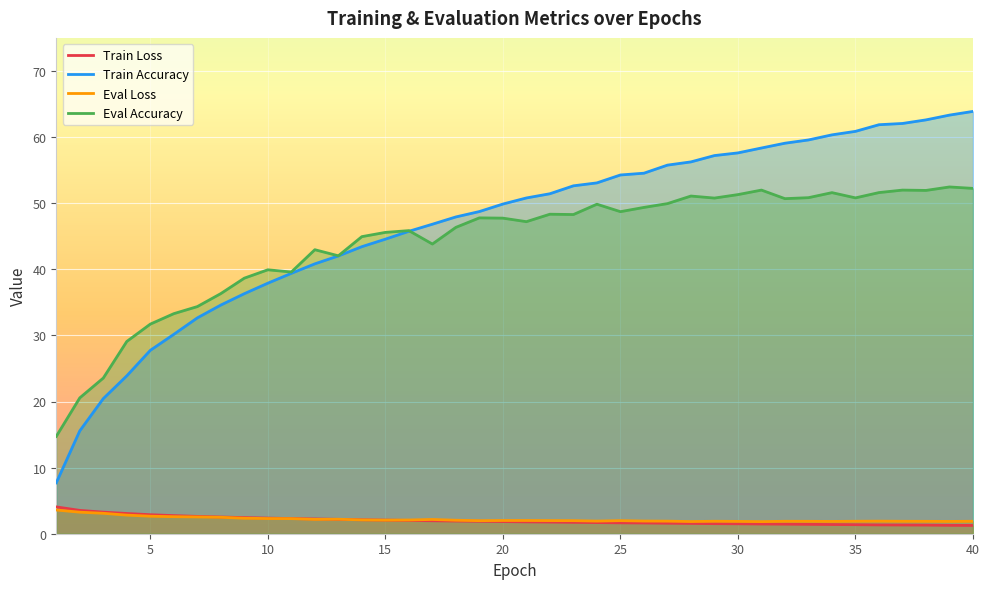

How many lines are shown in the chart?

4